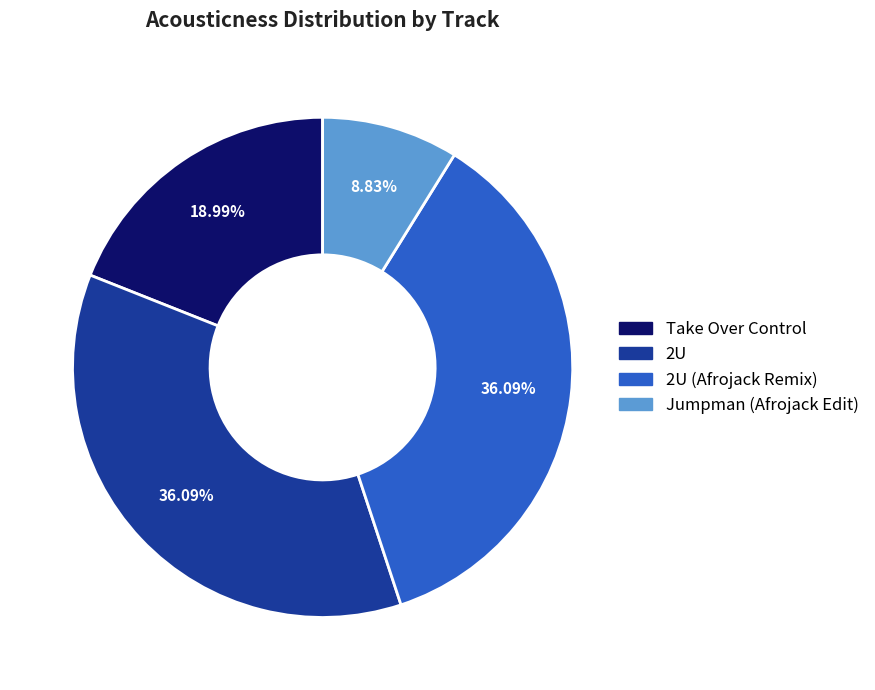

Is there any slice that represents more than half of the pie?

No